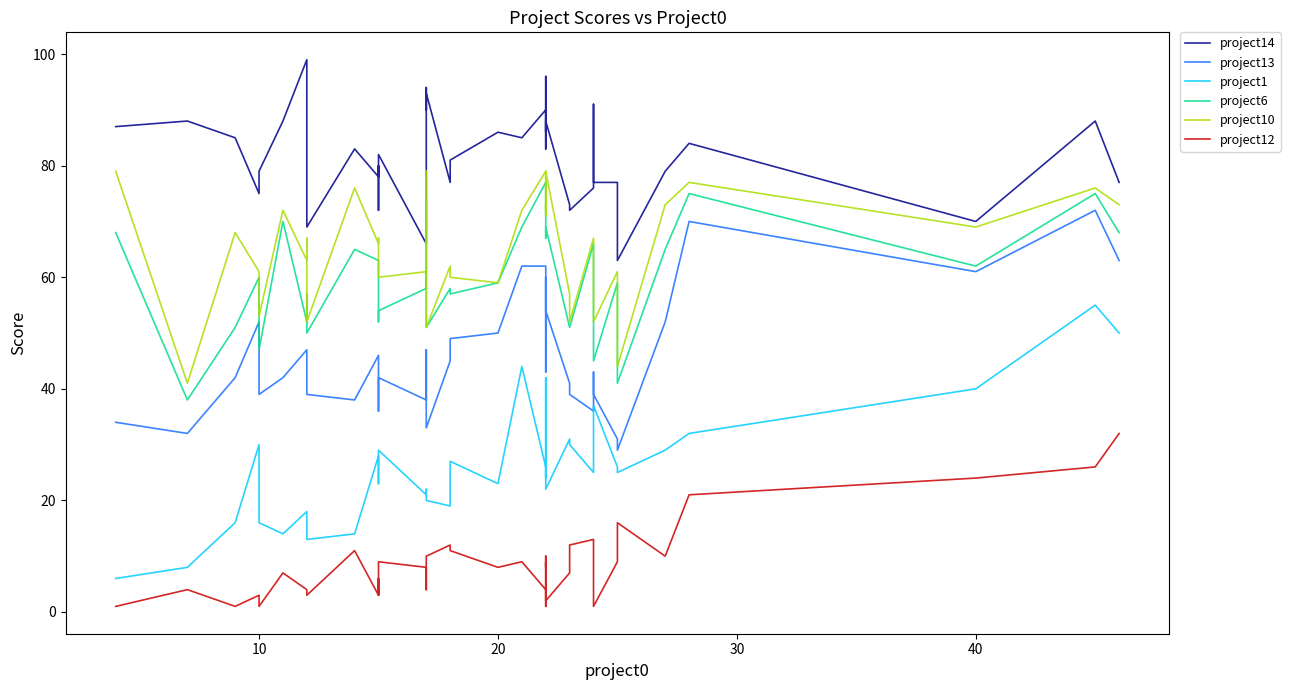

What is the highest value of the project13 series?

72